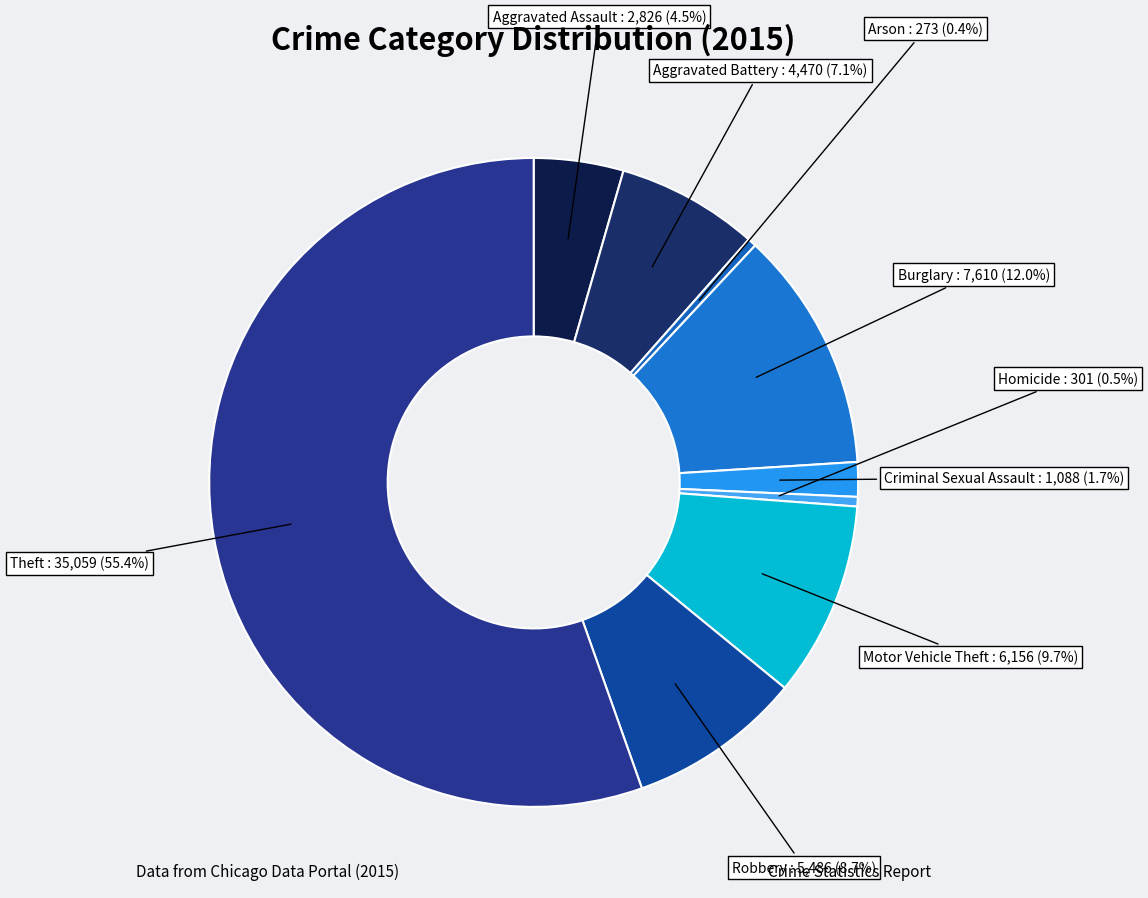

How many slices are in this pie chart?

9